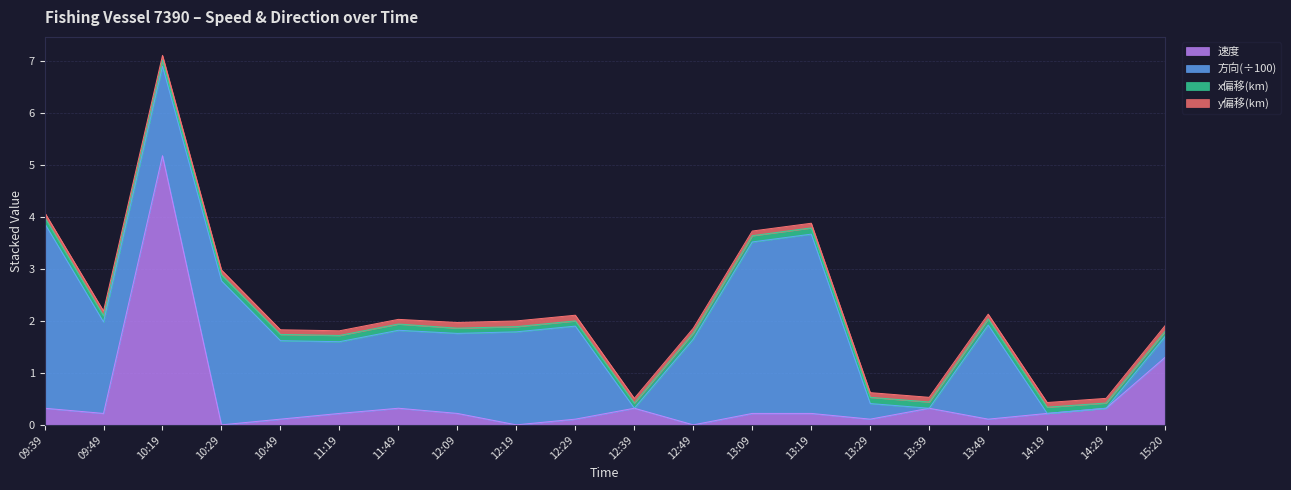

Does the chart display data point markers on the line(s)?

No